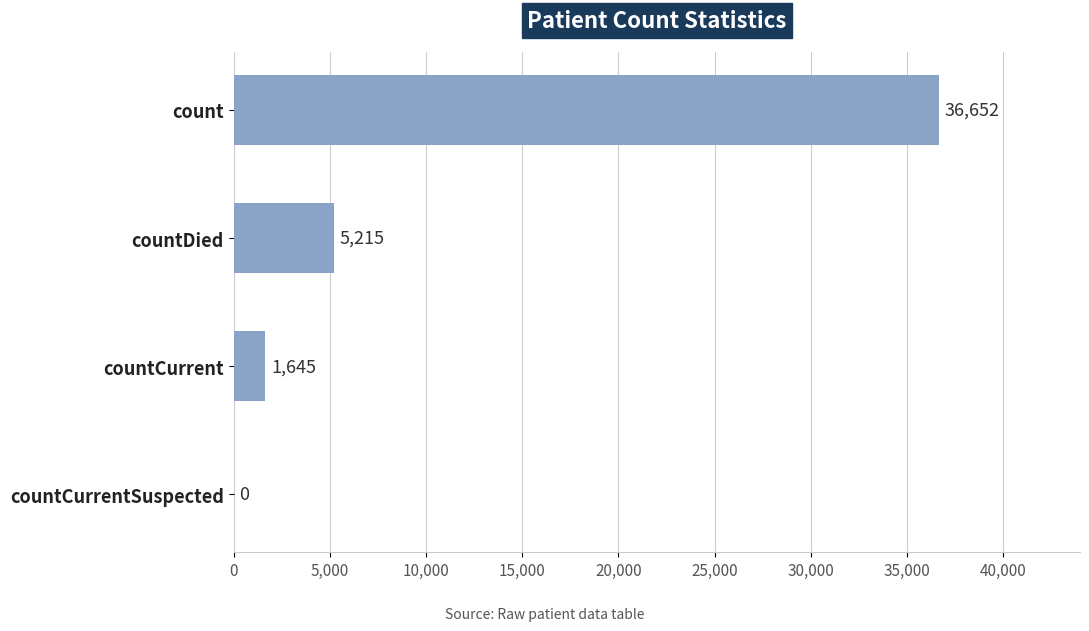

How many positive values are there?

3